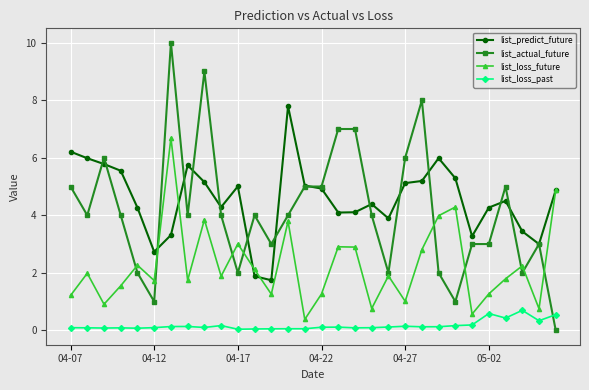

True or false: list_loss_past and list_predict_future intersect in this chart.

False